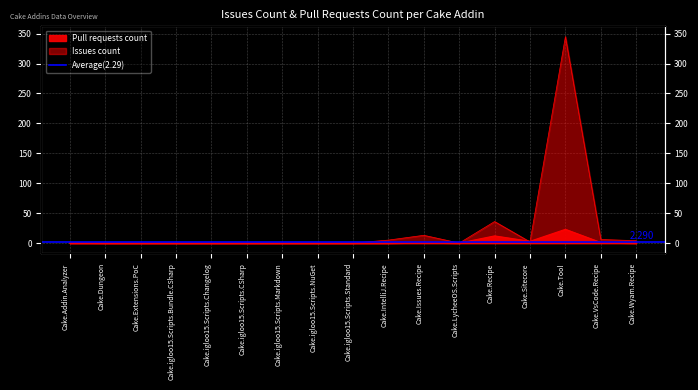

Reading left to right, what are all the values shown in this chart?

0	0	0	0	0	0	0	0	0	0	1	0	12	3	23	1	0